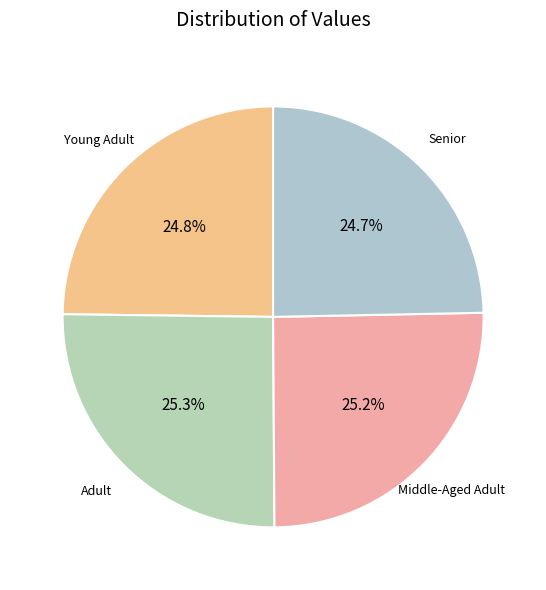

Does Senior represent more than half of the total?

No